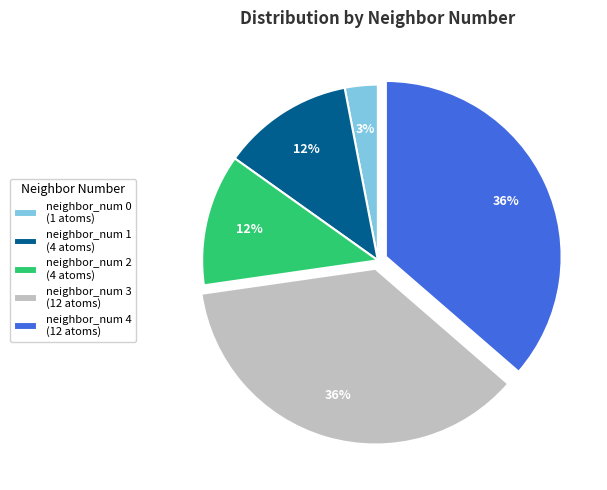

To the nearest percent, what portion does neighbor_num 0 (1 atoms) represent?

3%